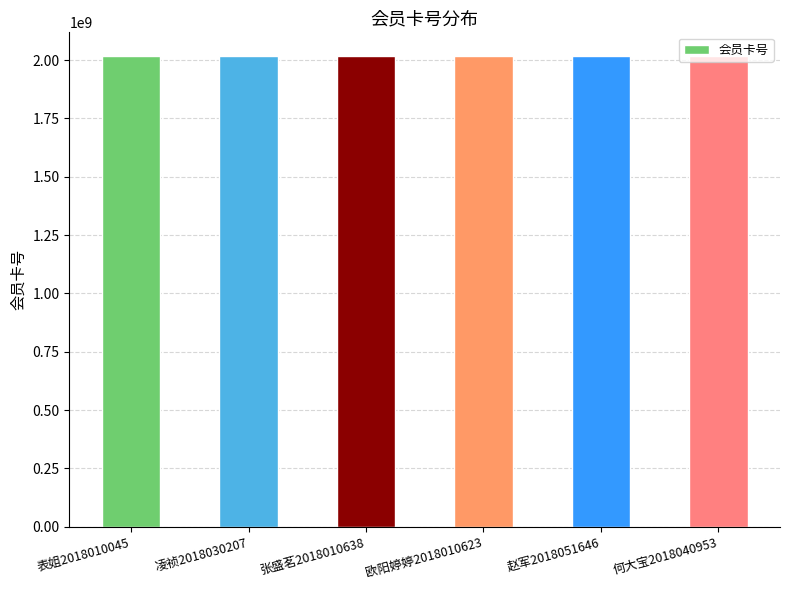

Approximately how many times larger is the value at 欧阳婷婷2018010623 compared to 凌祯2018030207?

1.0